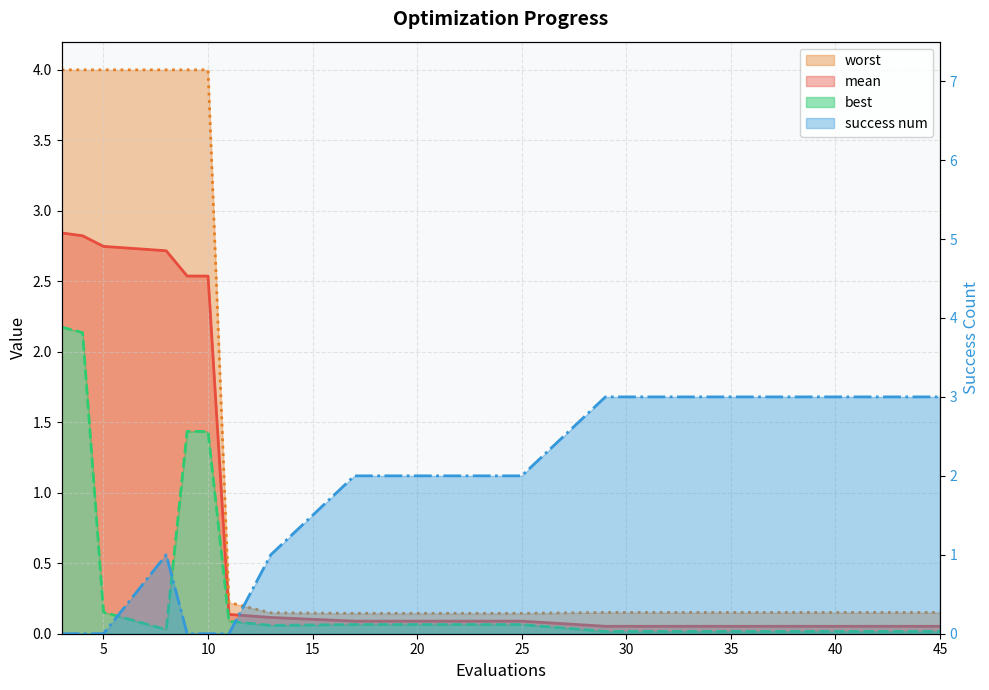

What is the difference between the maximum and minimum values in the worst series?

3.9